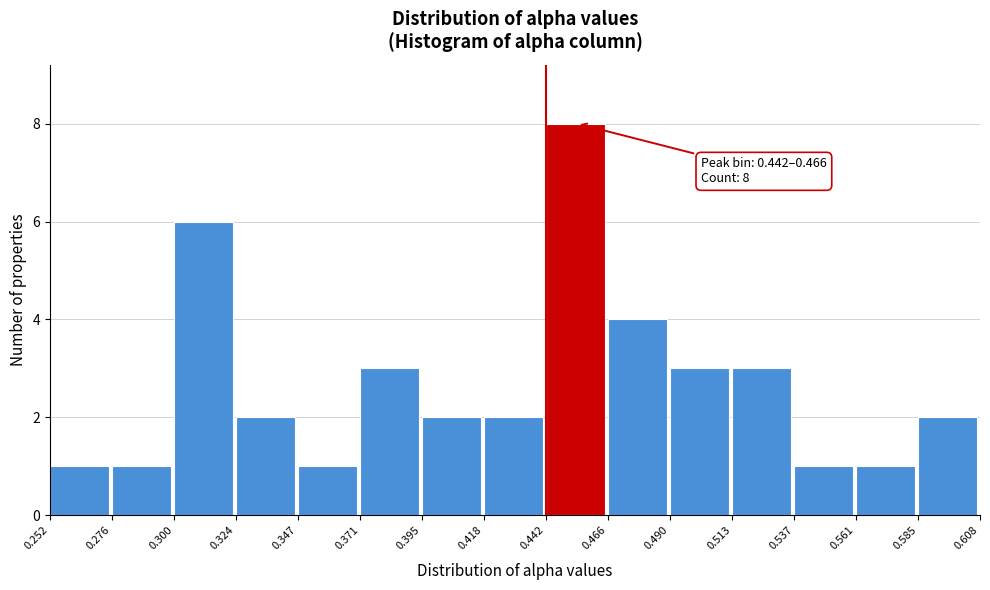

Which range on the x-axis has the tallest bar?

0.442 to 0.466